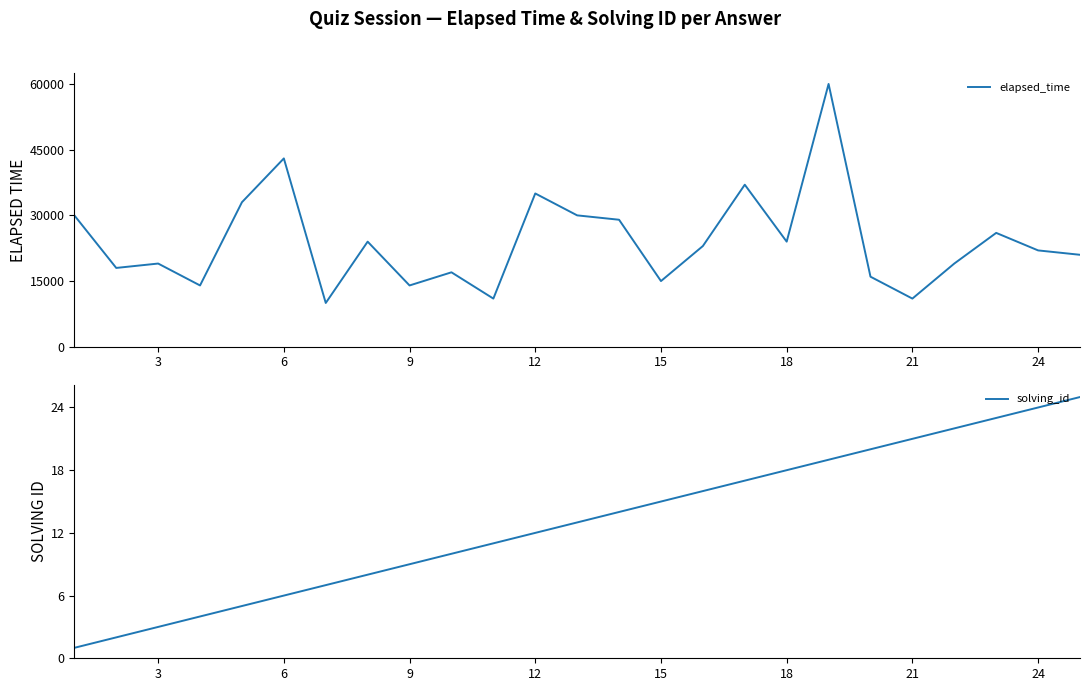

What is the difference between the second highest and second lowest values in the elapsed_time series?

32000